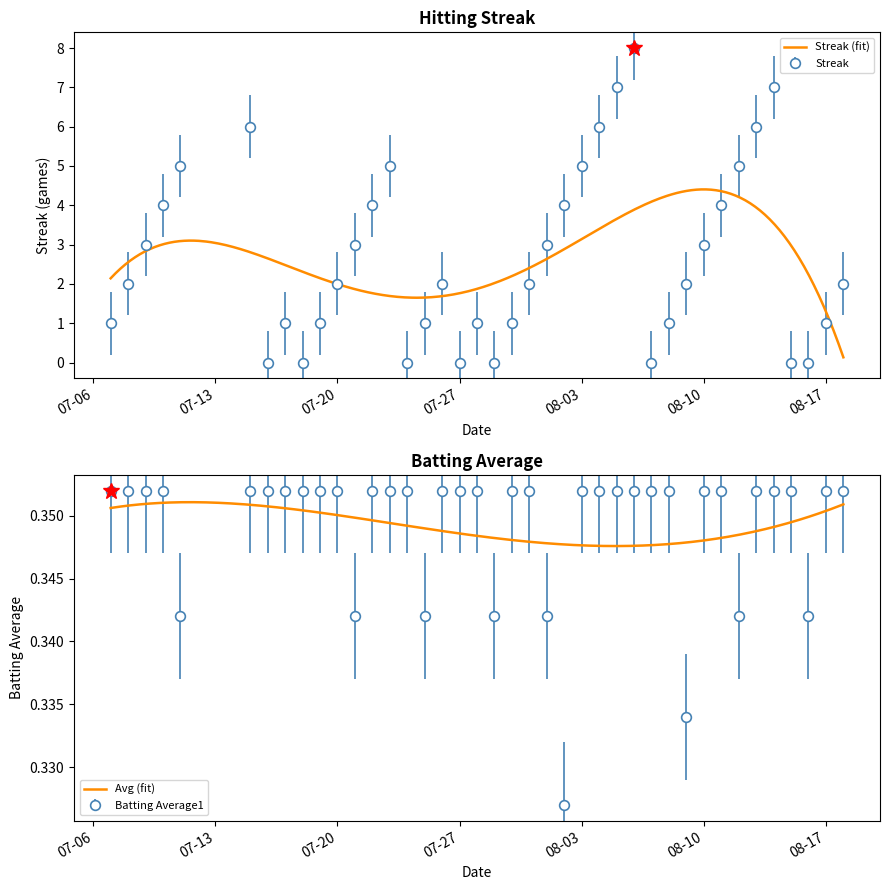

At which label does Streak first exceed 2?

2010-07-09